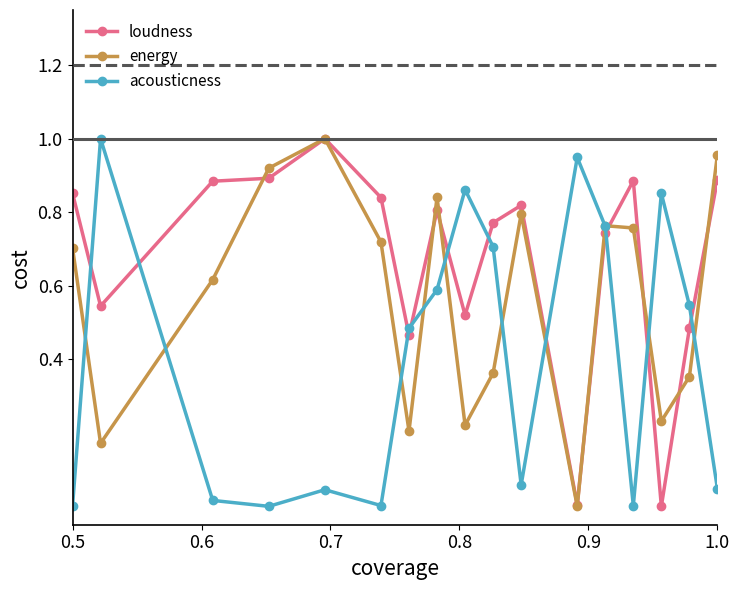

Rank the series by their average value, from highest to lowest.

loudness, energy, acousticness